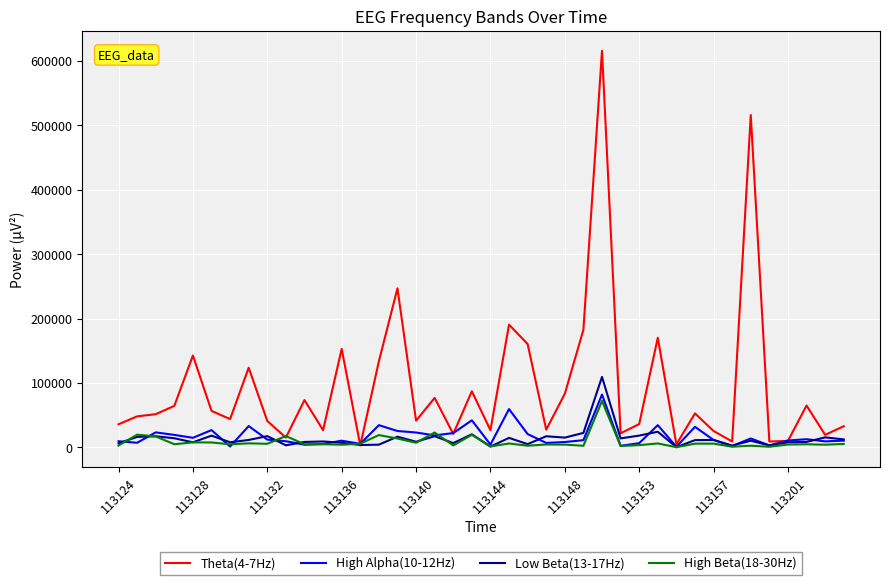

Which series has the largest range (max minus min)?

Theta(4-7Hz)